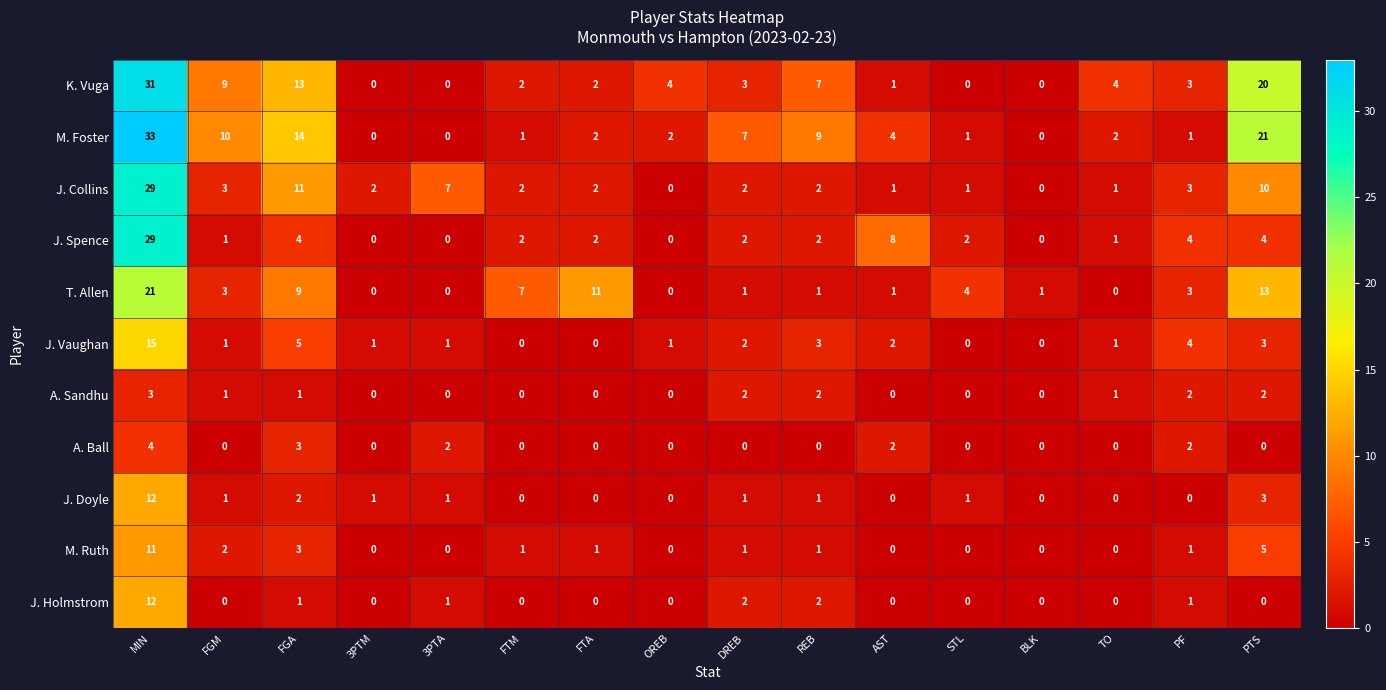

At how many categories does at least one series exceed 13?

3